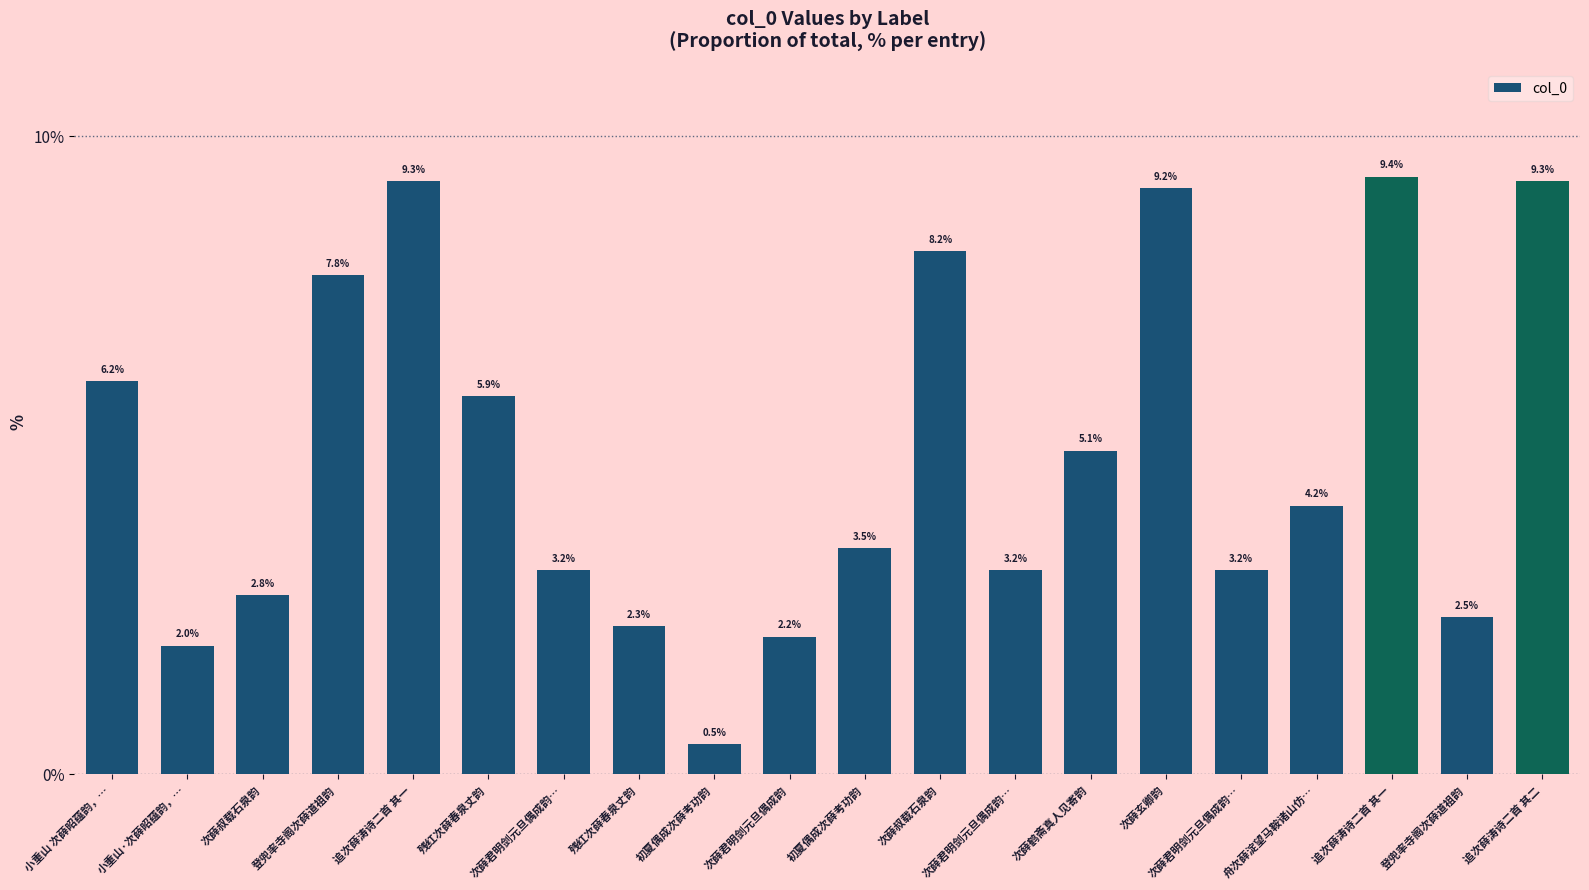

What is the label of the 17th bar from the right?

登兜率寺阁次薛道祖韵